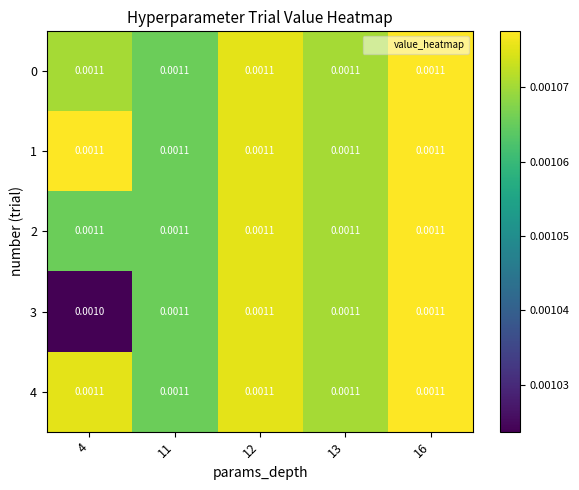

Which category has the highest value across all series?

16